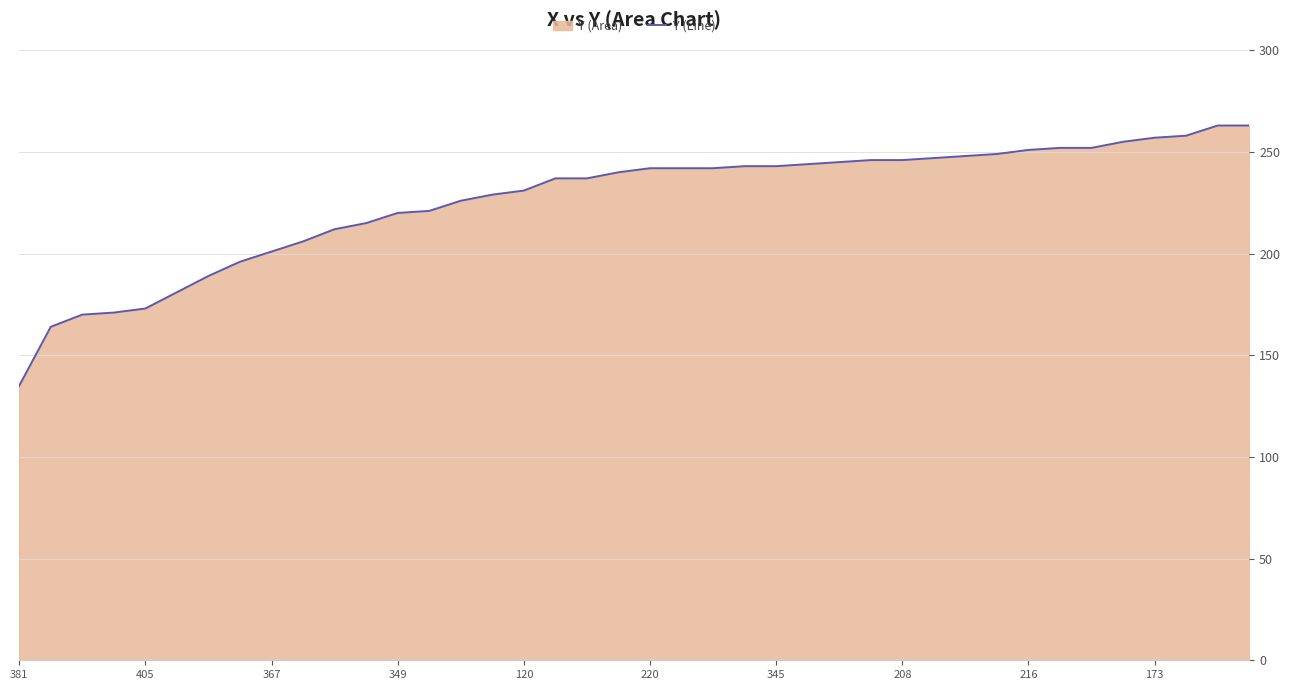

The value at 30 is 248. True or false?

True